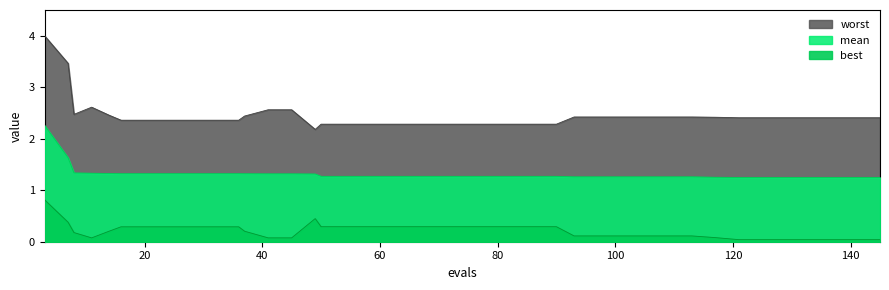

Rank the series by their maximum value, from highest to lowest.

worst, mean, best